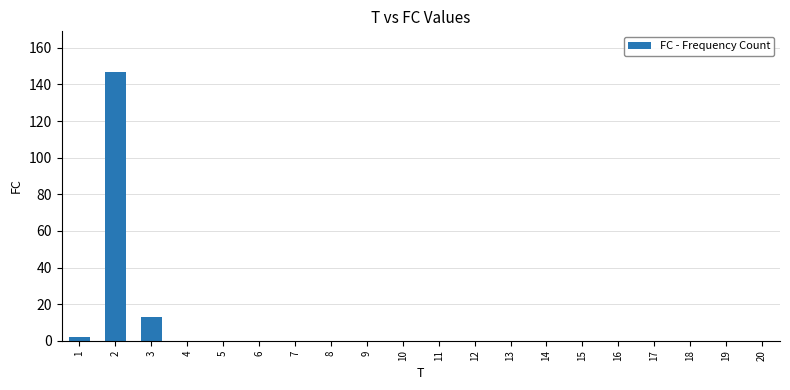

The value at 11 is 61. True or false?

False